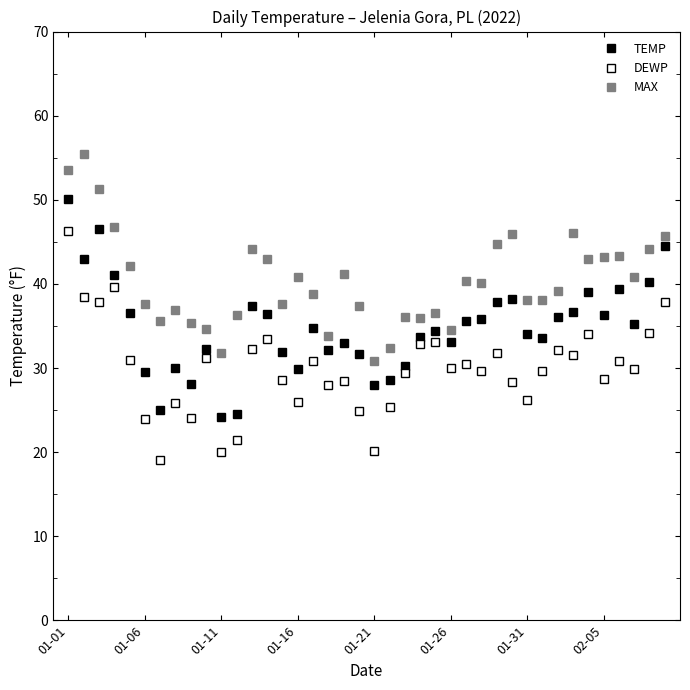

How many lines are shown in the chart?

3